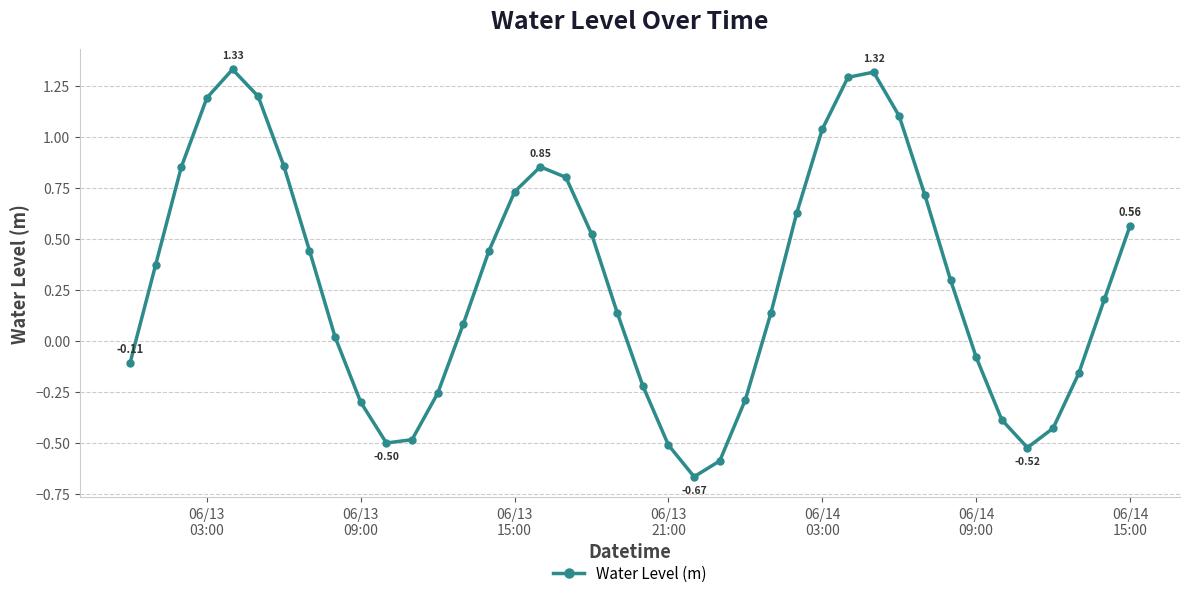

How many points are higher than both their immediate neighbors (excluding endpoints)?

3